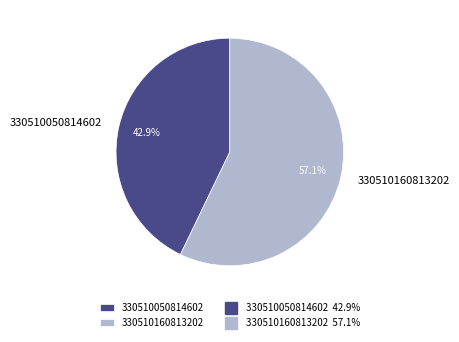

What percentage is the 330510050814602 slice, to the nearest percent?

43%